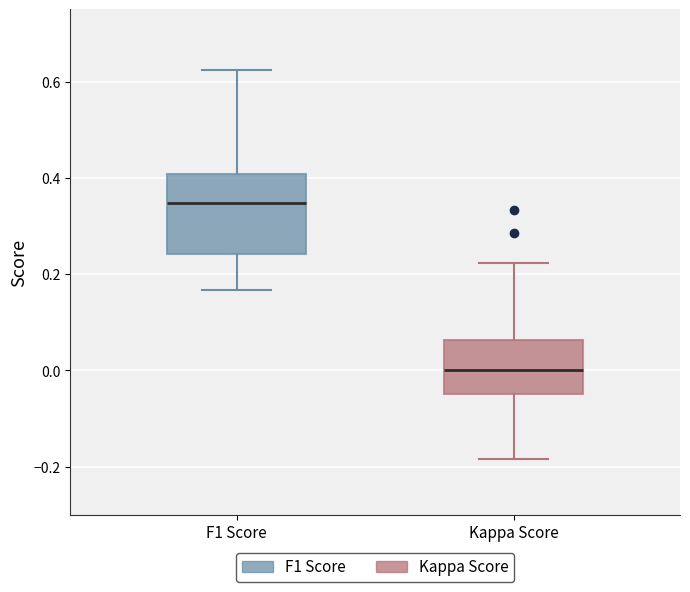

Reading left to right, read every box against the y-axis: the position of its median line, the range the box covers, and the ends of its whiskers. The values are not printed on the chart, so give them approximately, as read against the axis.

F1 Score: median 0.34, box 0.24 to 0.40, whiskers 0.16 to 0.62
Kappa Score: median 0.00, box -0.04 to 0.06, whiskers -0.18 to 0.22